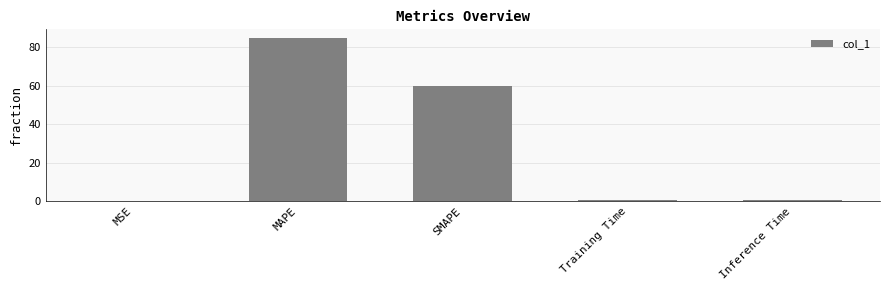

At which label is the value closest to 42?

SMAPE